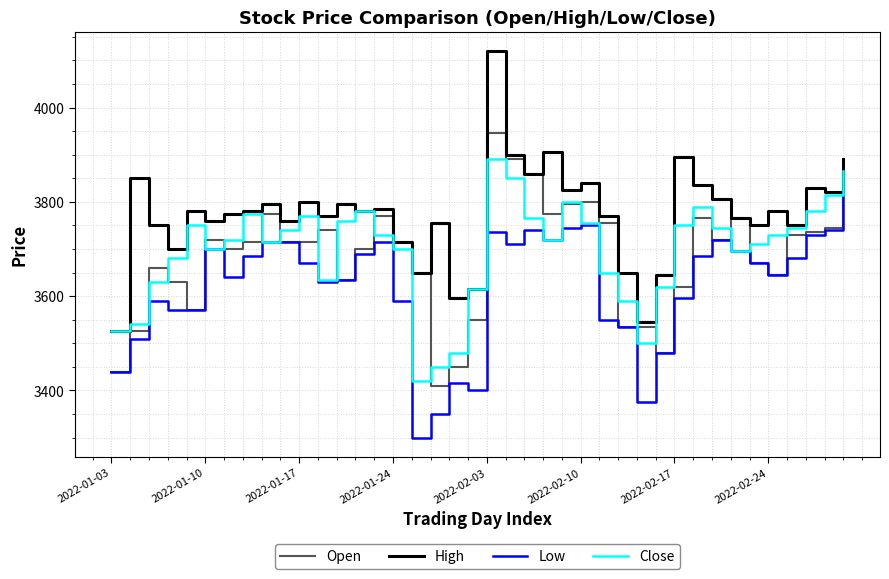

Rank the series by their maximum value, from highest to lowest.

High, Open, Close, Low